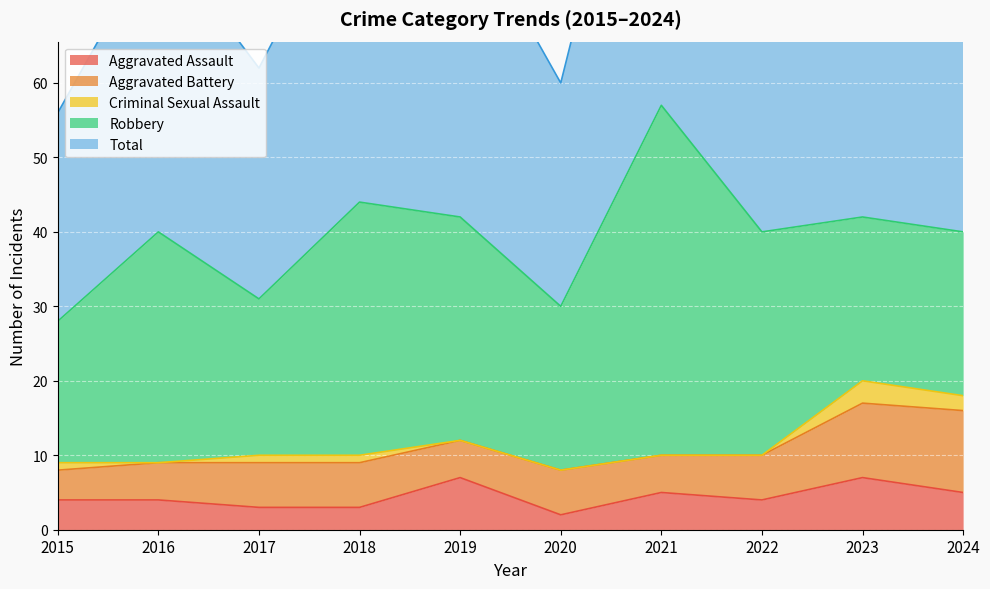

What is the highest value of the Aggravated Assault series?

7